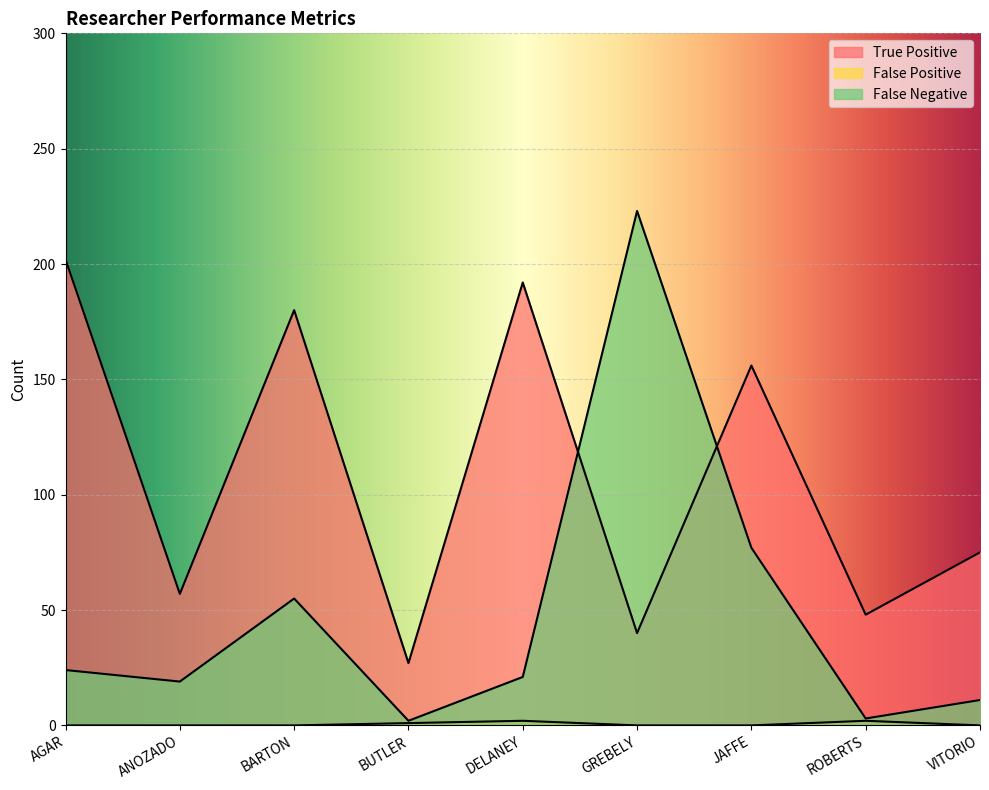

What is the spread (max minus min) of values at VITORIO?

75